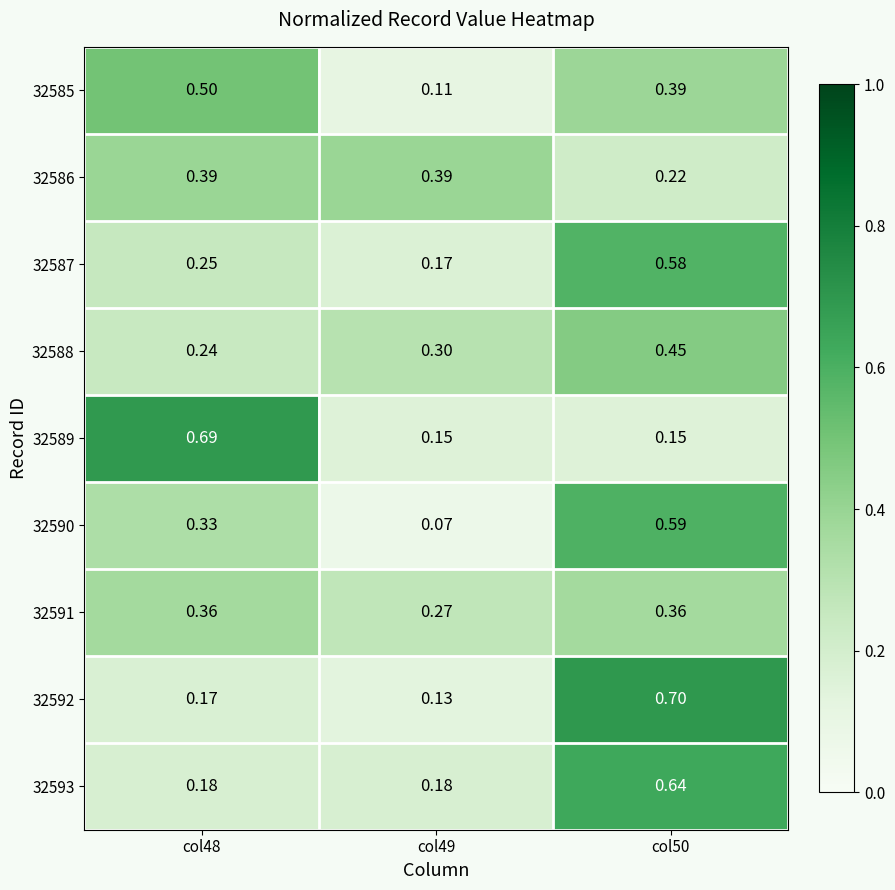

Is the value of 32585 at col50 greater than the value of 32587 at col50?

No